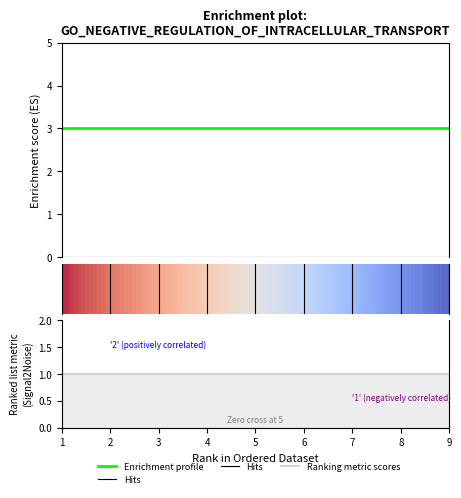

At which category is the sum across all series the highest?

1